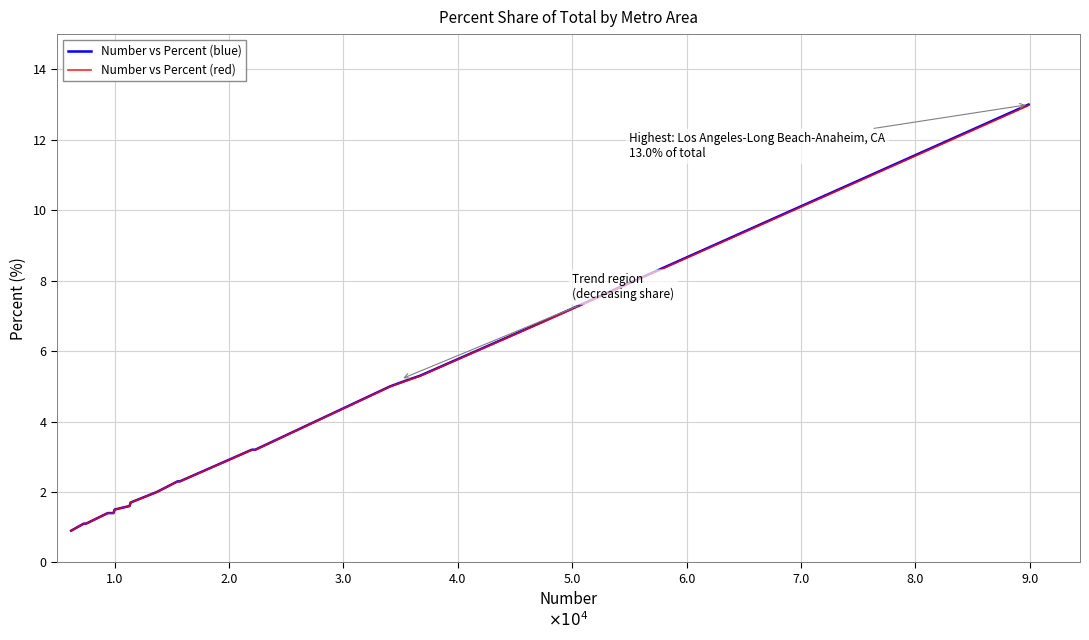

Which has a higher value, 5.0 or 2.0?

5.0